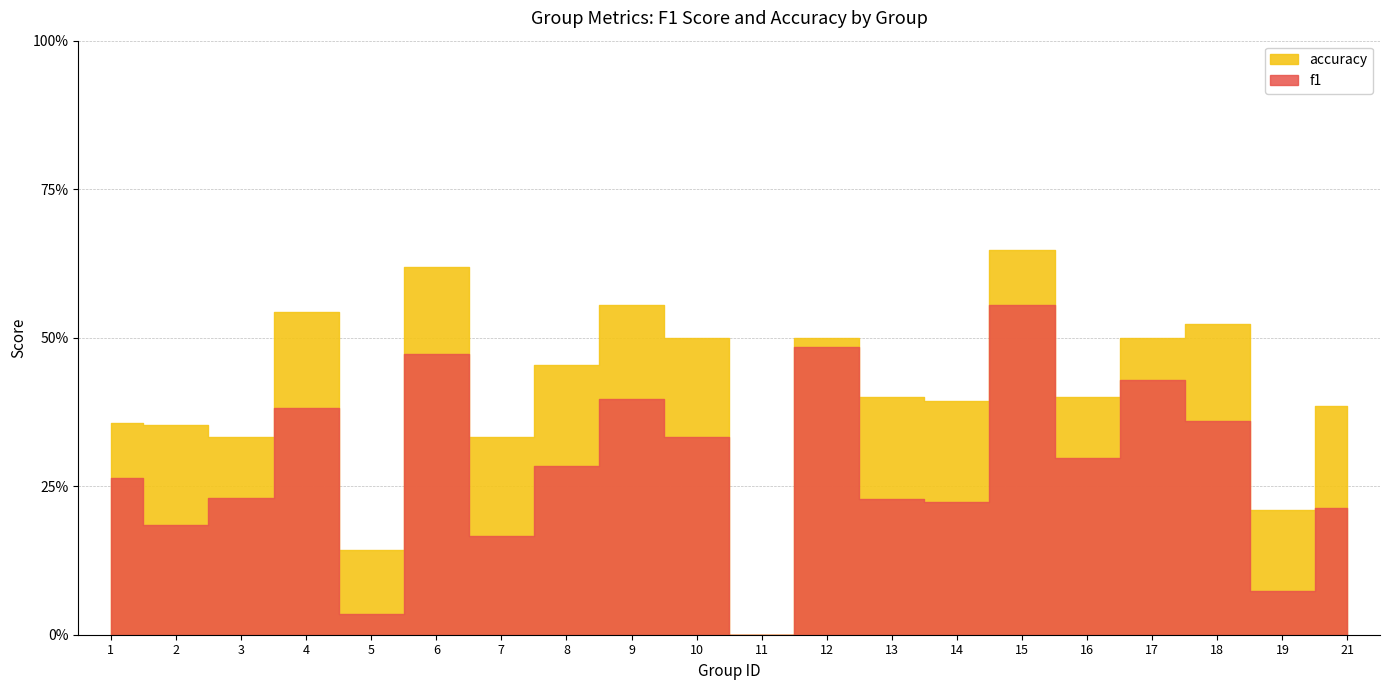

What is the value of the accuracy point at the 16th from the left?

0.4